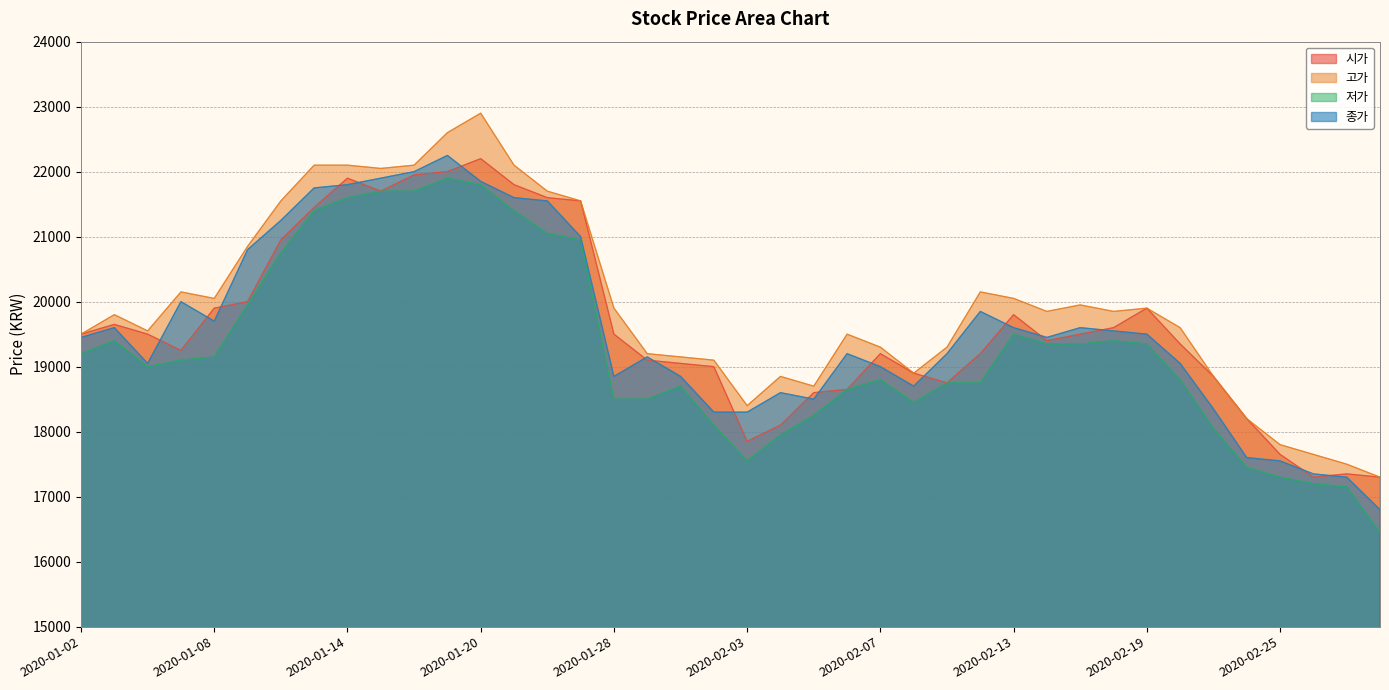

The value of 시가 at 2020-02-24 is 8668. True or false?

False